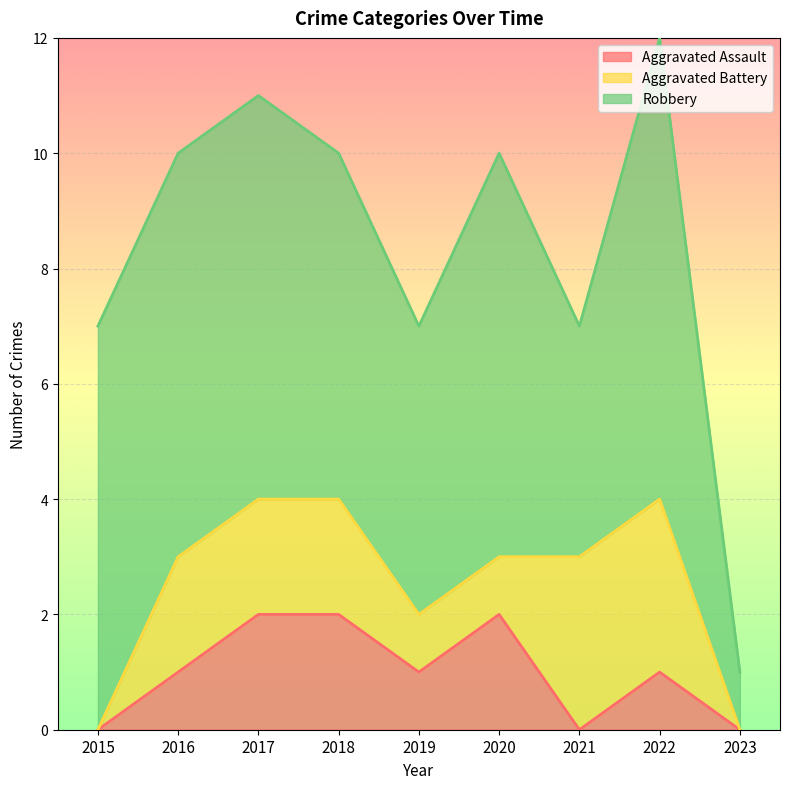

How many Robbery values are between 5 and 7?

6